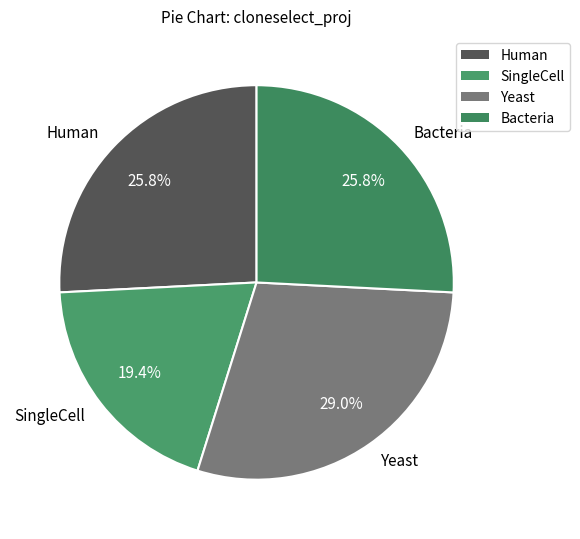

What is the largest slice in the pie chart?

Yeast